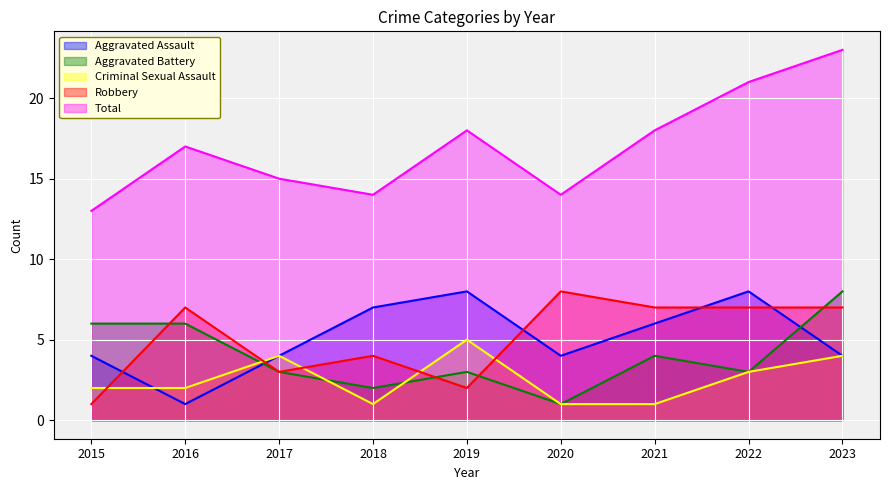

Rank the series by their maximum value, from lowest to highest.

Criminal Sexual Assault, Aggravated Assault, Aggravated Battery, Robbery, Total